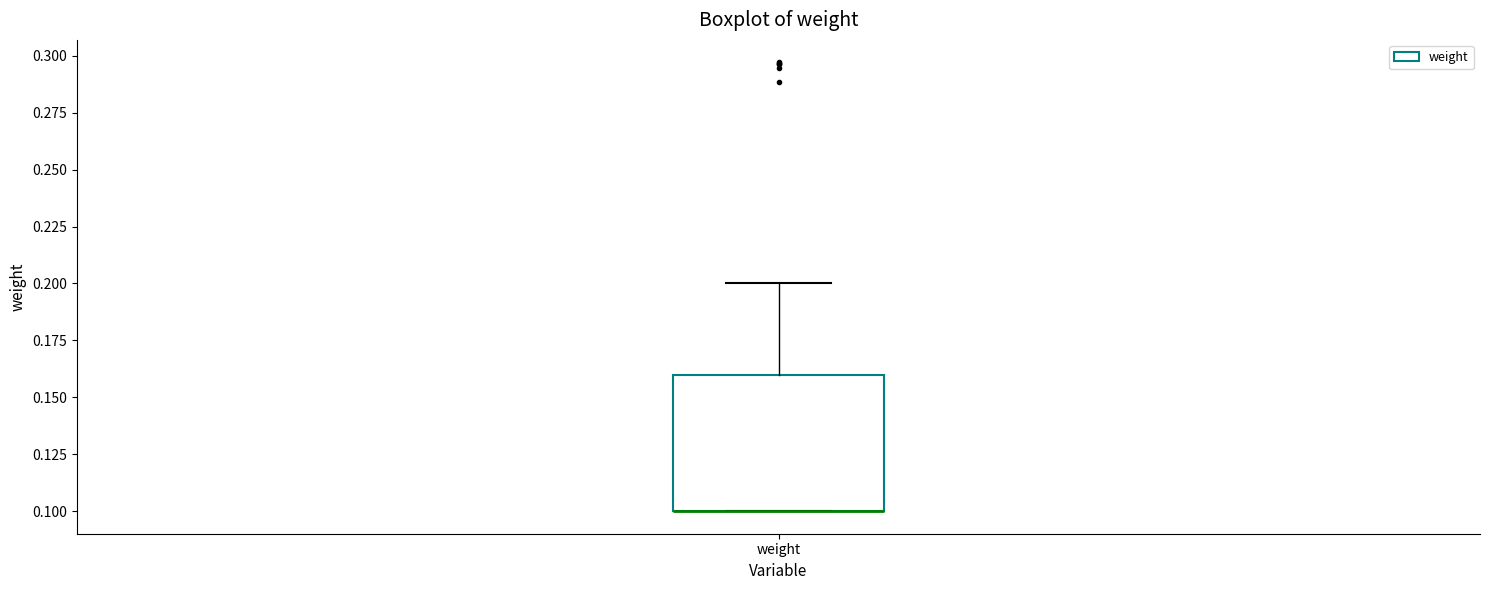

Where is the upper edge of the box for weight on the y-axis? The values are not printed on the chart, so give them approximately, as read against the axis.

0.16